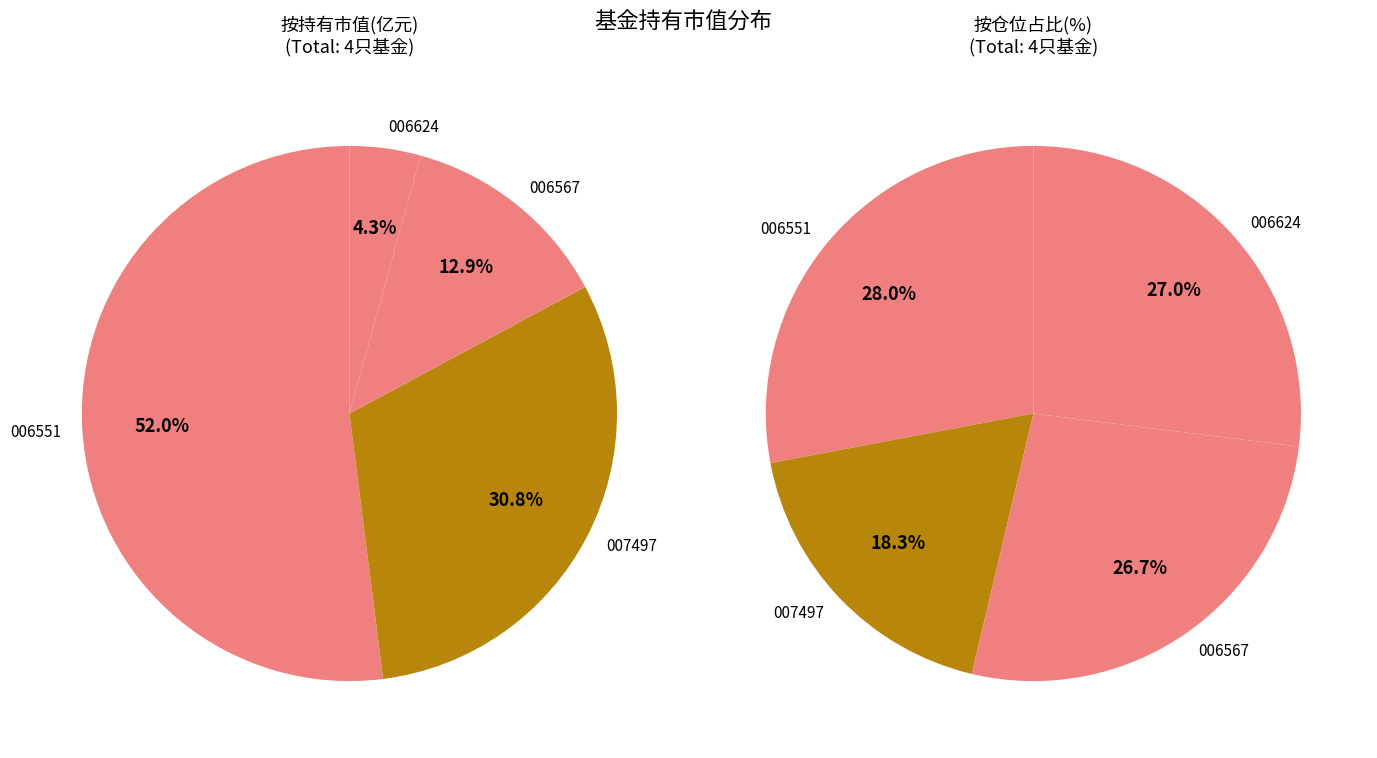

What percentage is NOT represented by 中泰星元价值优选灵活配置混合?

87.1%